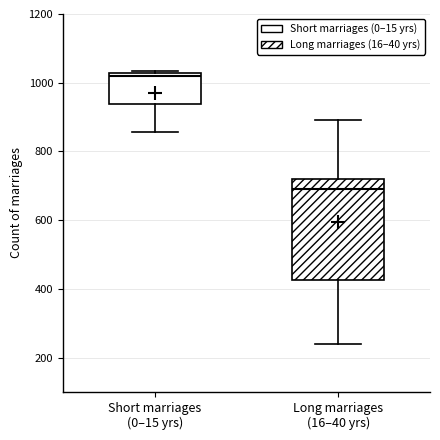

Which box's median line is the highest?

Short marriages (0–15 yrs)